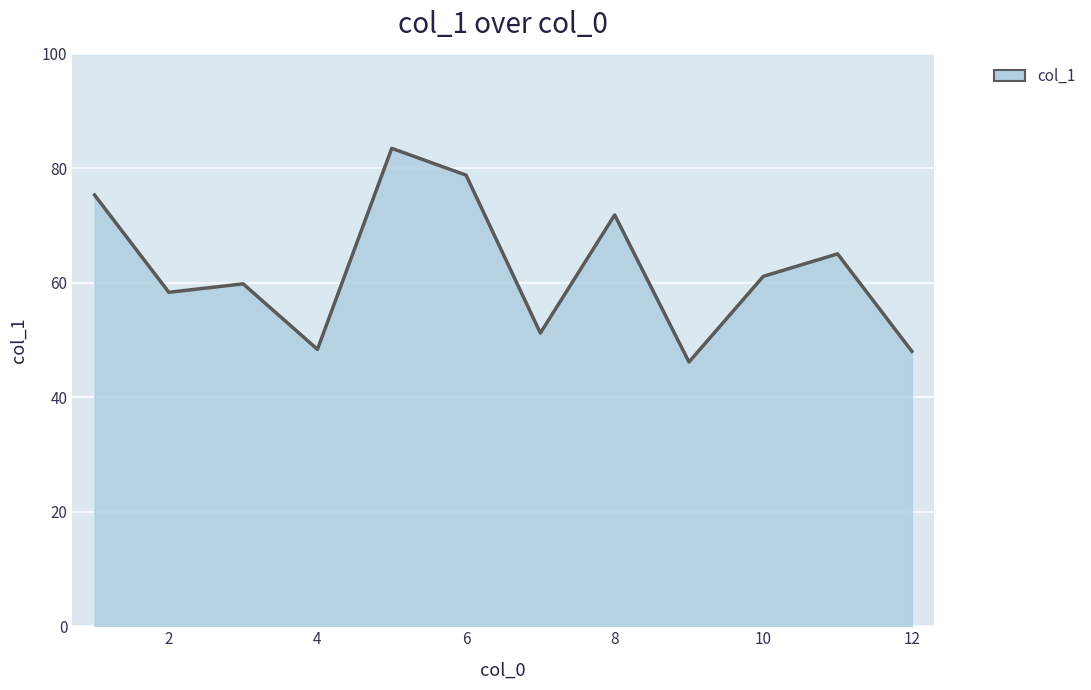

What is the difference between the maximum and minimum values?

37.3